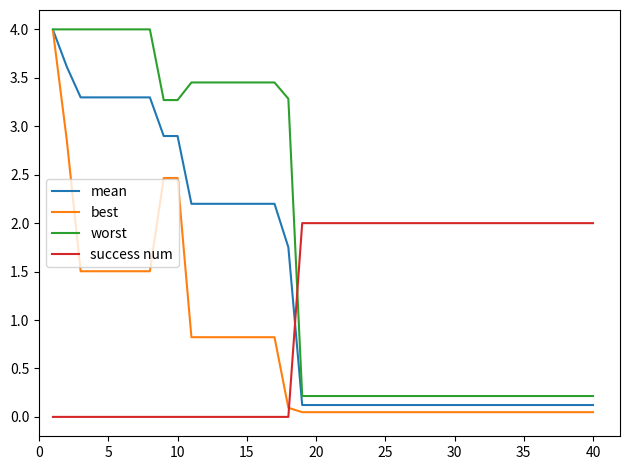

Is this an area chart (filled region under the line)?

No